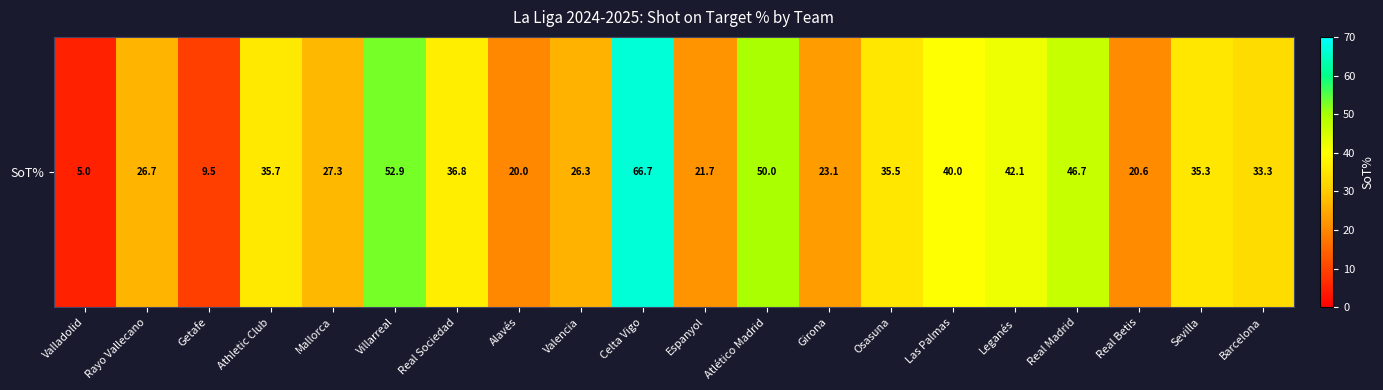

Reading left to right, what are all the values shown in this chart?

Valladolid=5.0	Rayo Vallecano=26.7	Getafe=9.5	Athletic Club=35.7	Mallorca=27.3	Villarreal=52.9	Real Sociedad=36.8	Alavés=20.0	Valencia=26.3	Celta Vigo=66.7	Espanyol=21.7	Atlético Madrid=50.0	Girona=23.1	Osasuna=35.5	Las Palmas=40.0	Leganés=42.1	Real Madrid=46.7	Real Betis=20.6	Sevilla=35.3	Barcelona=33.3